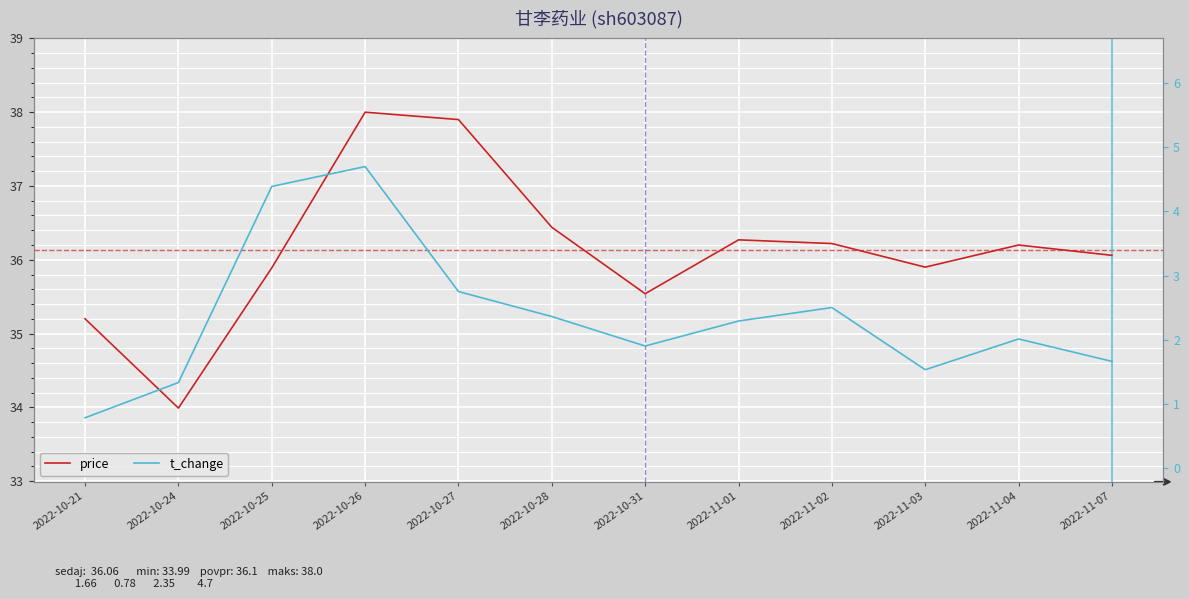

The t_change series shows 1.3 at 2022-10-24. True or false?

True